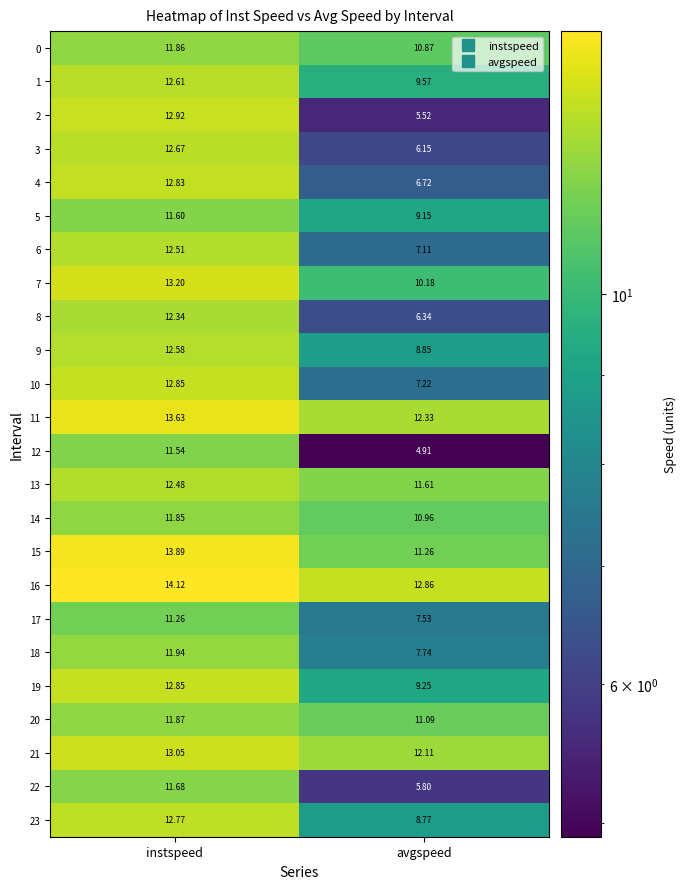

Which category has the lowest value across all series?

avgspeed